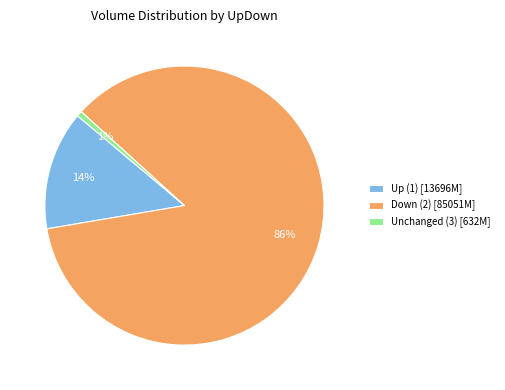

Is there a majority slice in this chart?

Yes